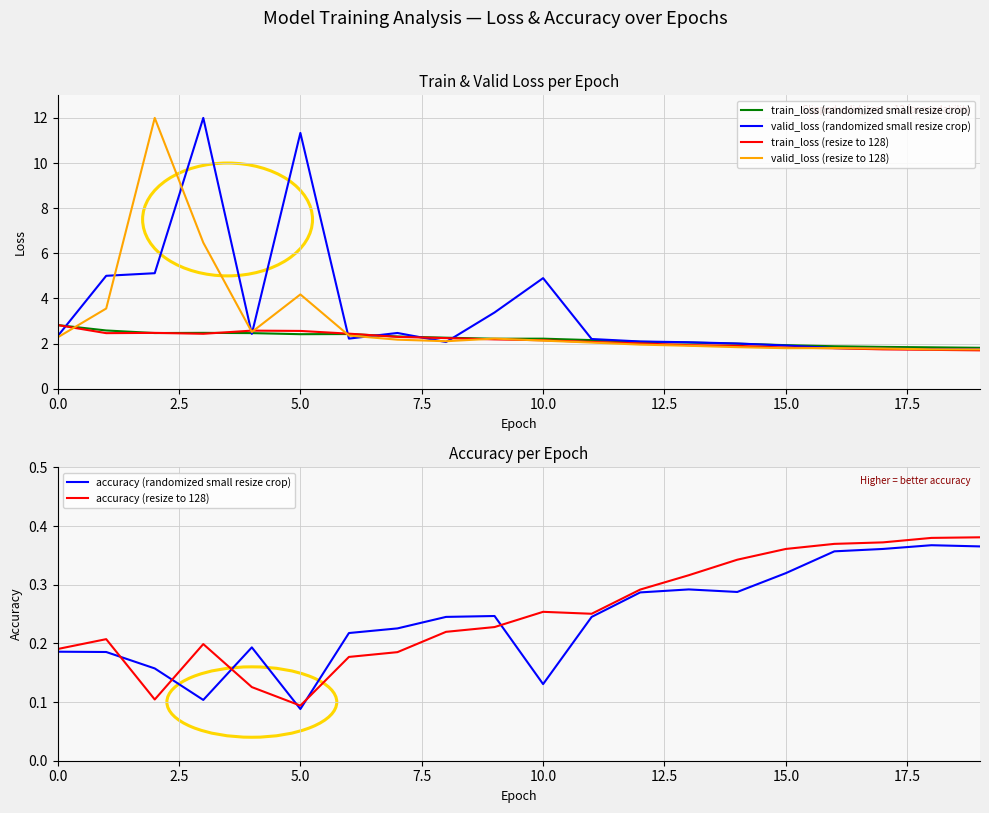

What value does the train_loss (resize to 128) series have at 14?

1.9